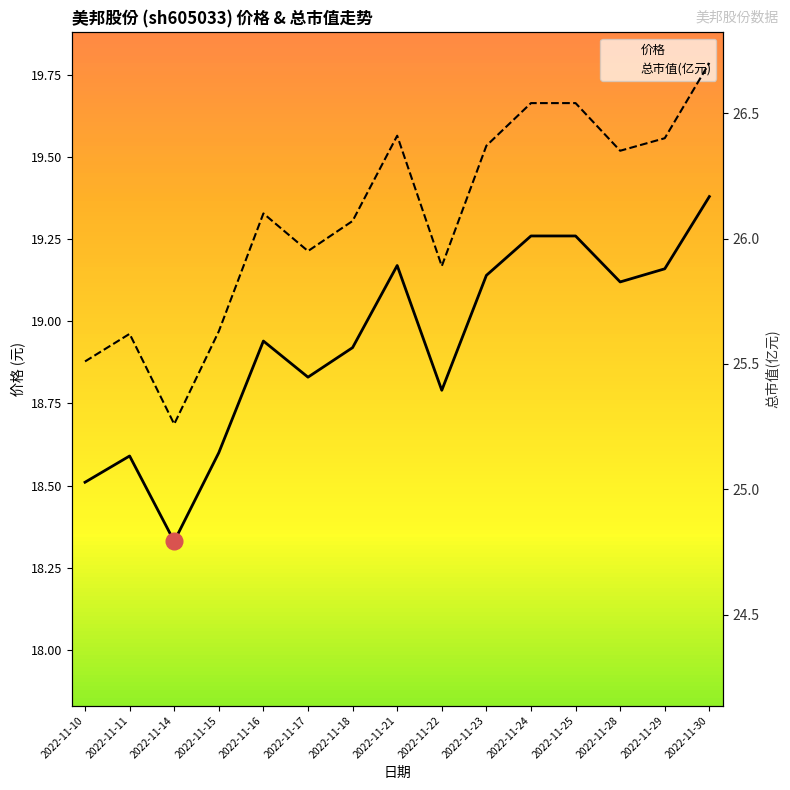

True or false: 总市值(亿元) has a value of 7.0 at 2022-11-30.

False